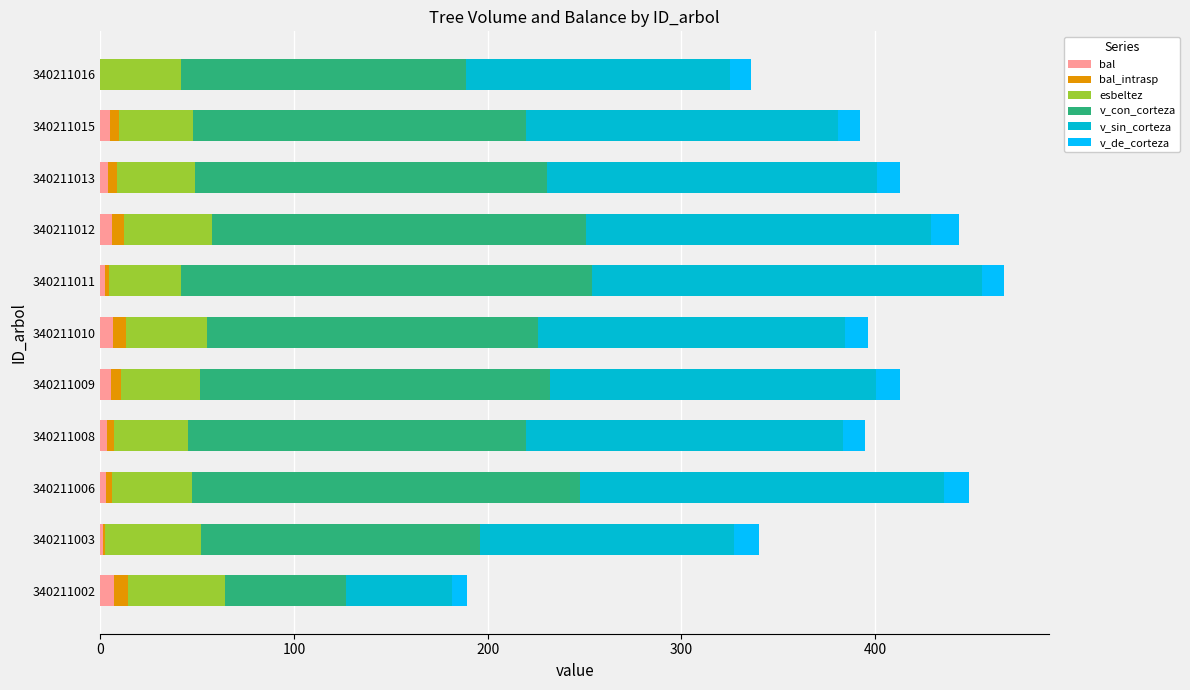

How many distinct data groups are displayed?

6